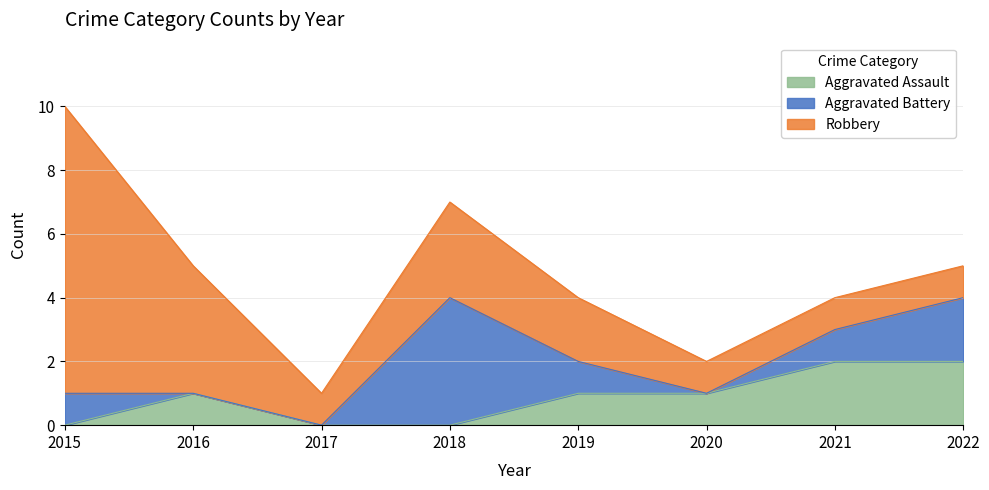

Reading left to right, what are all the values shown in this chart?

Aggravated Assault: 0	1	0	0	1	1	2	2
Aggravated Battery: 1	0	0	4	1	0	1	2
Robbery: 9	4	1	3	2	1	1	1